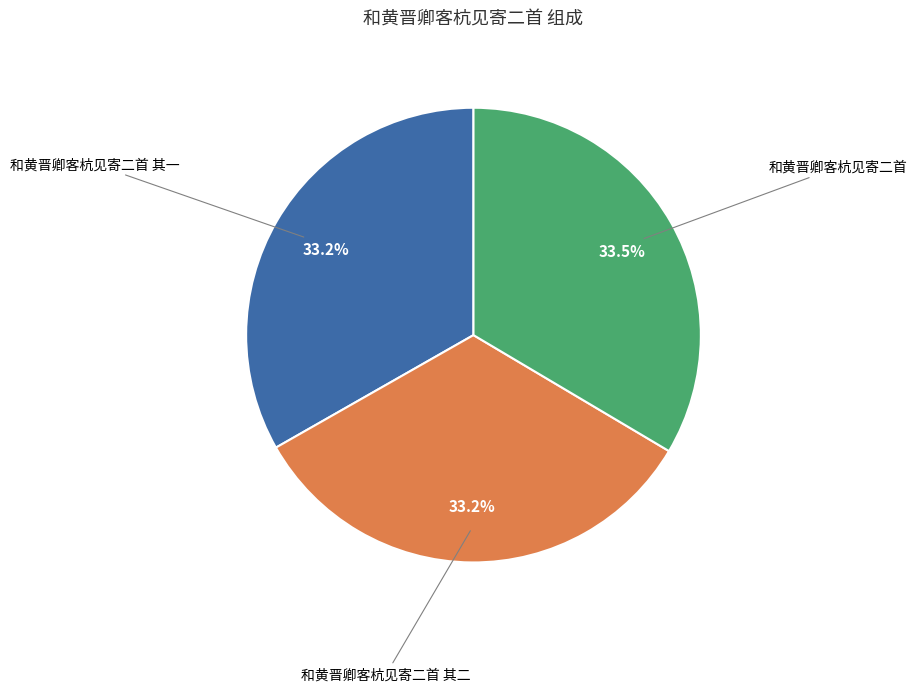

Is there a majority slice in this chart?

No